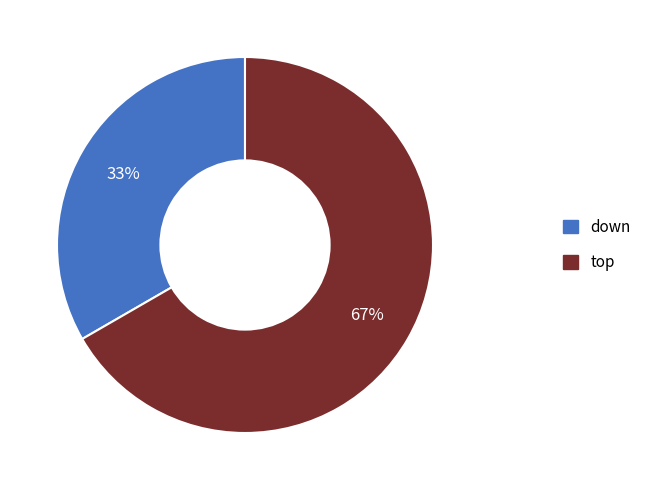

How many segments does this pie chart have?

2